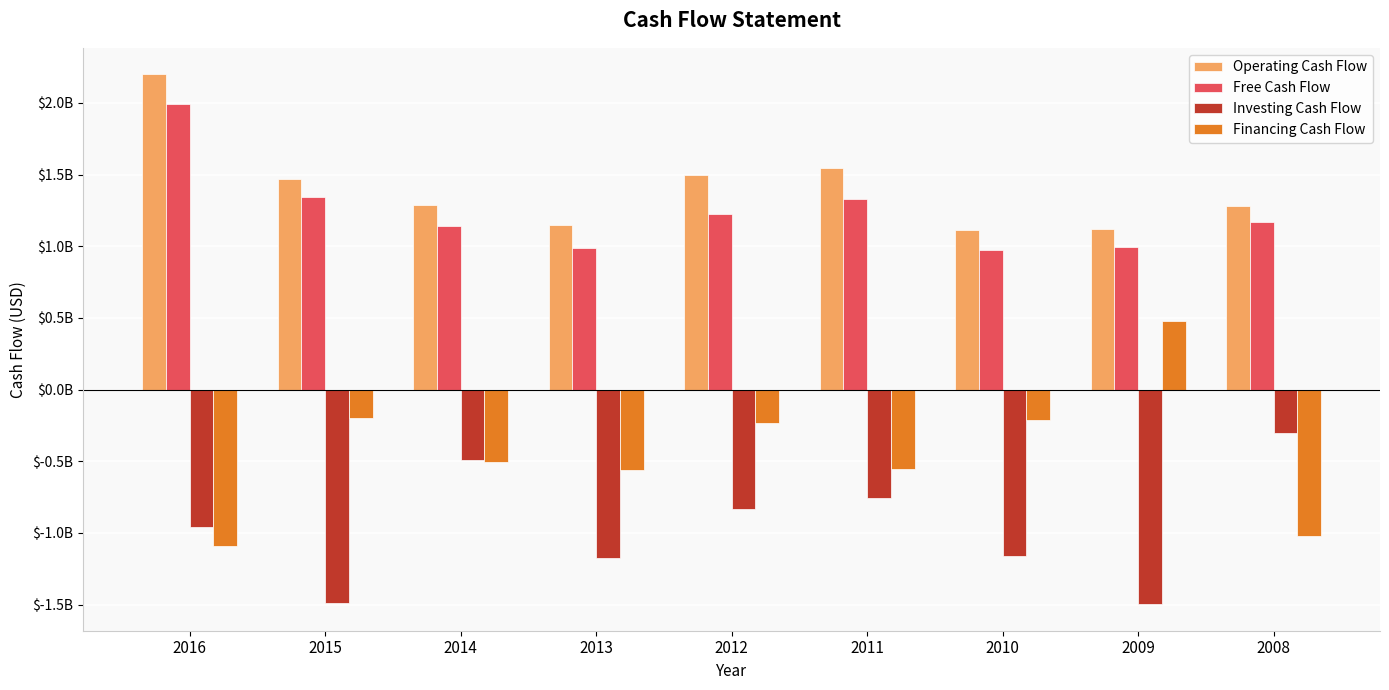

Between 2012 and 2010, which series saw the biggest shift?

Operating Cash Flow